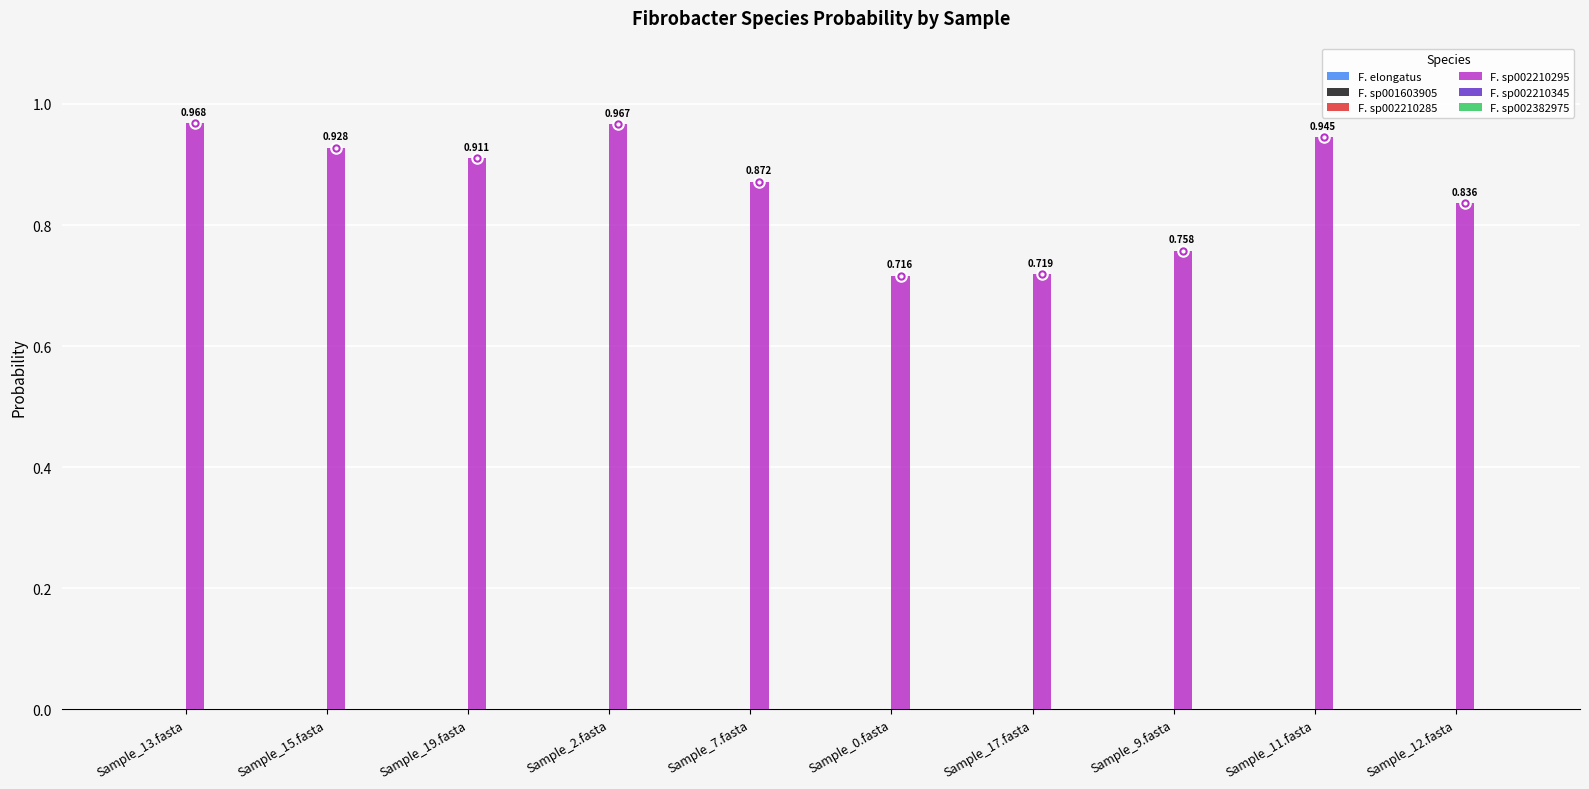

Are the bars horizontal?

No